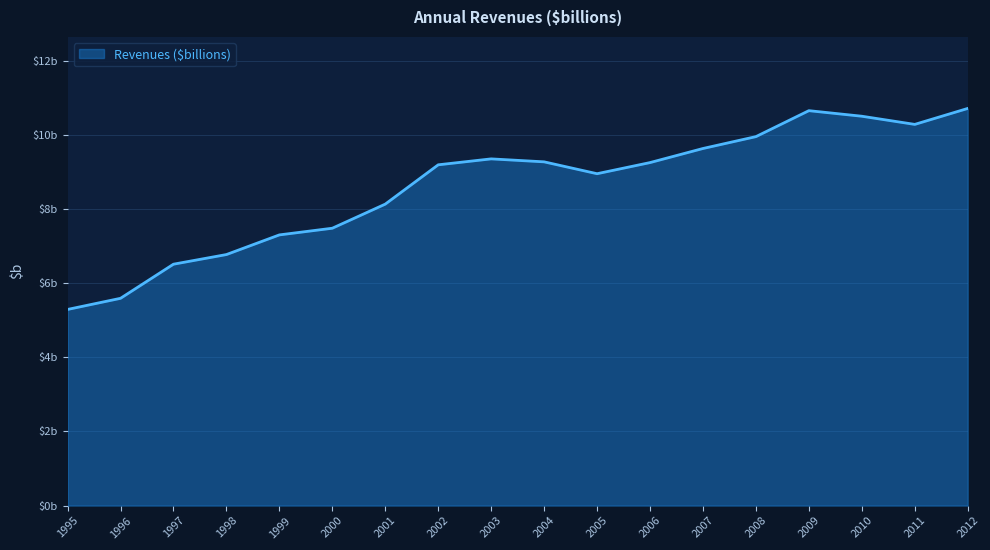

Does the chart display data point markers on the line(s)?

No